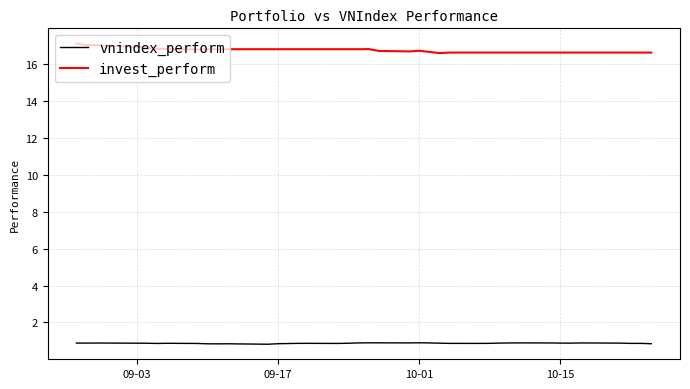

Does the chart have visible grid lines?

Yes